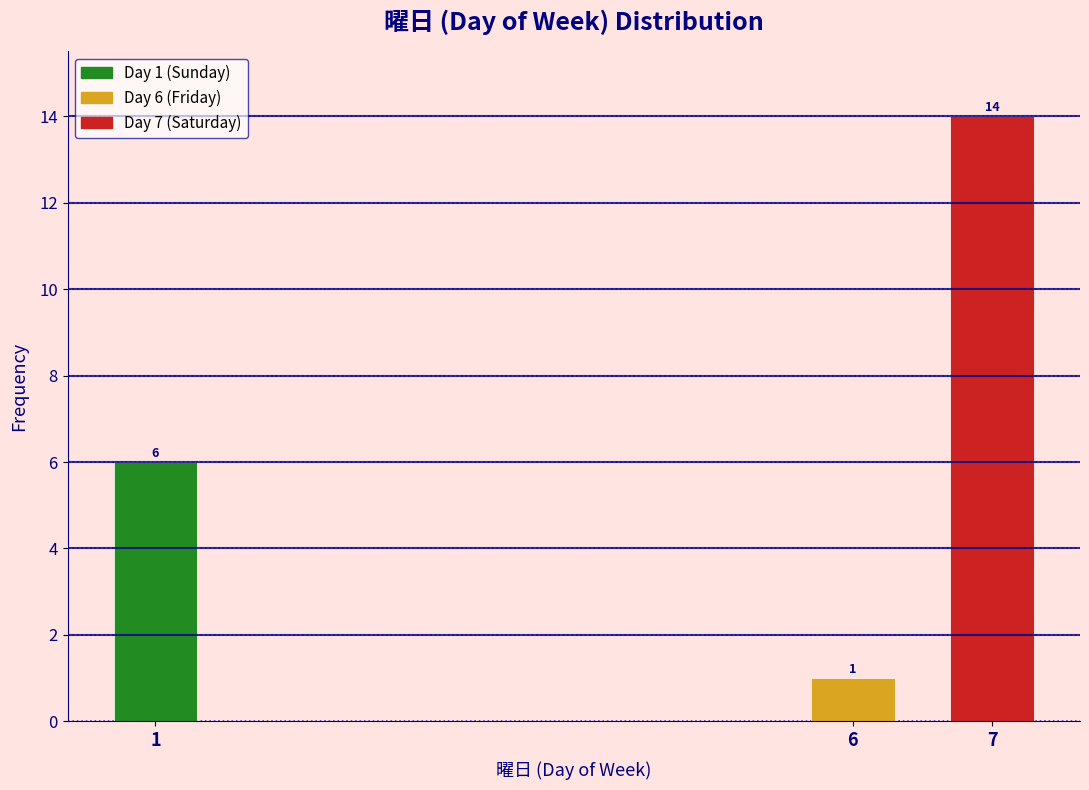

Reading left to right, what are all the values shown in this chart?

1=6	6=1	7=14